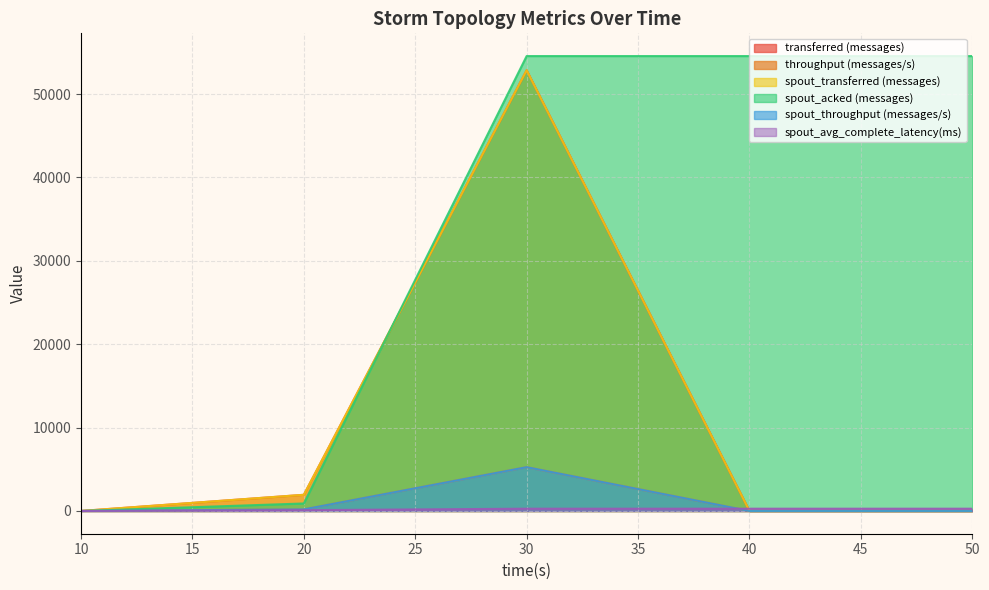

Rank the series by their maximum value, from lowest to highest.

spout_avg_complete_latency(ms), throughput (messages/s), spout_throughput (messages/s), transferred (messages), spout_transferred (messages), spout_acked (messages)